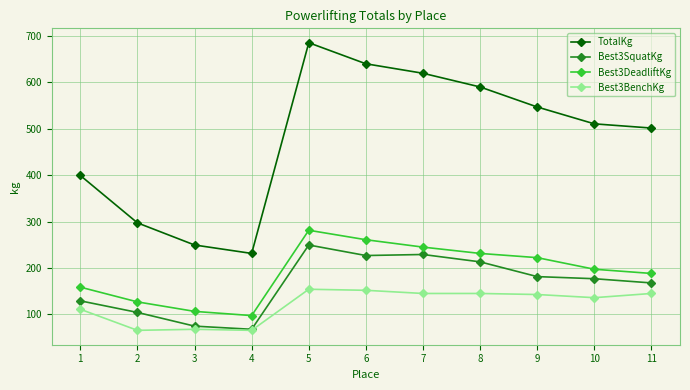

How many data points in TotalKg are above 510?

6